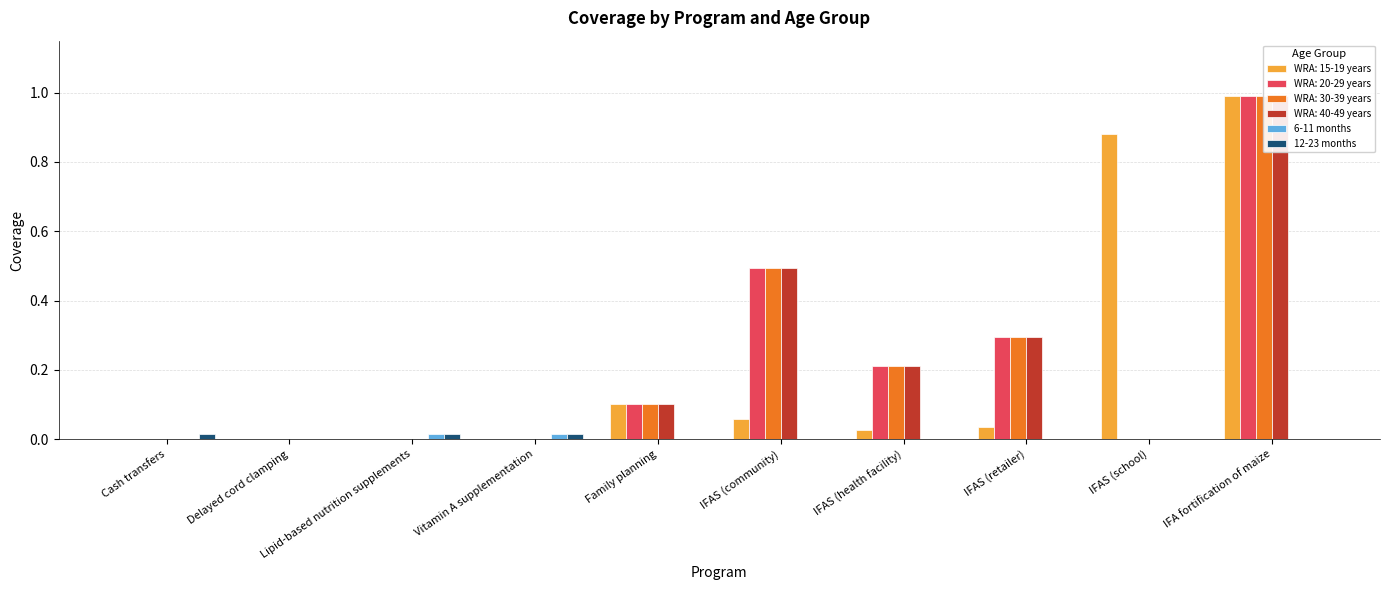

Does the chart contain stacked bars?

No